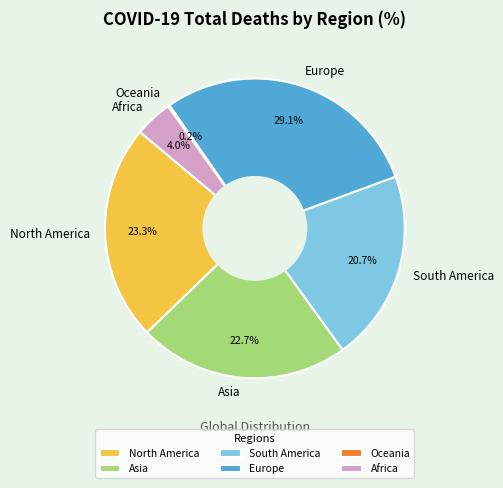

Which has a higher value, Asia or Europe?

Europe